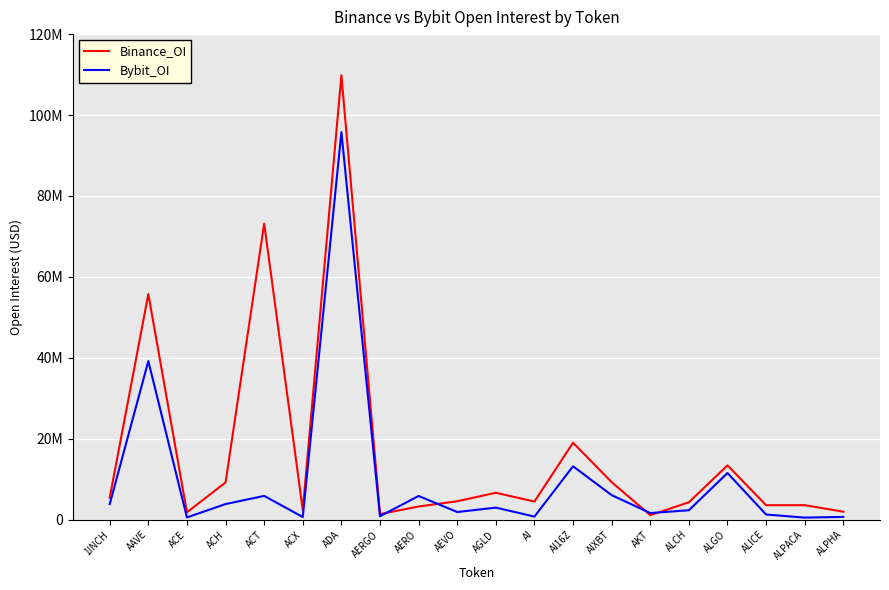

Is the value of Bybit_OI at AGLD greater than the value of Binance_OI at AAVE?

No